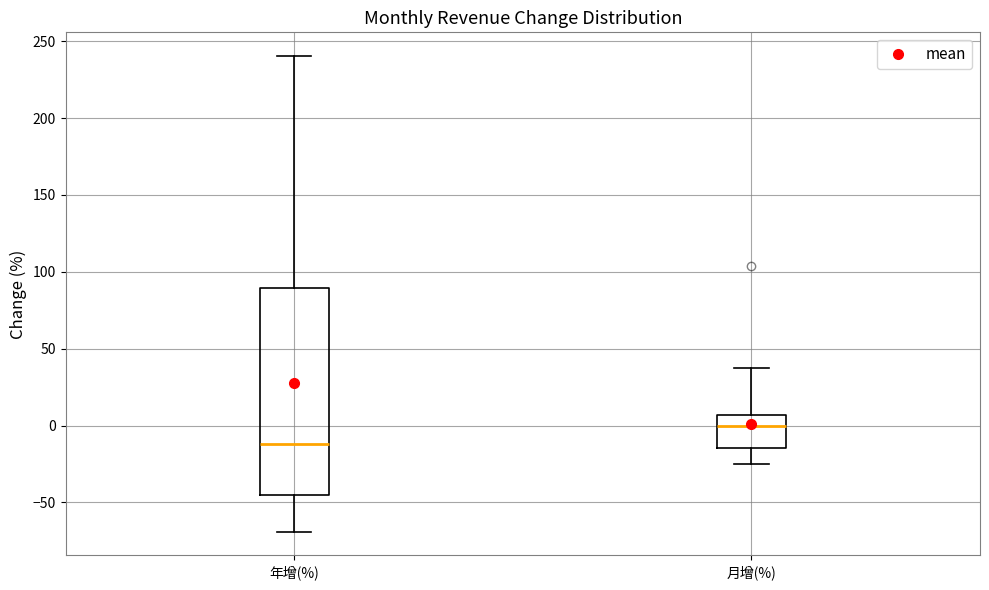

Which box has the highest median line?

月增(%)